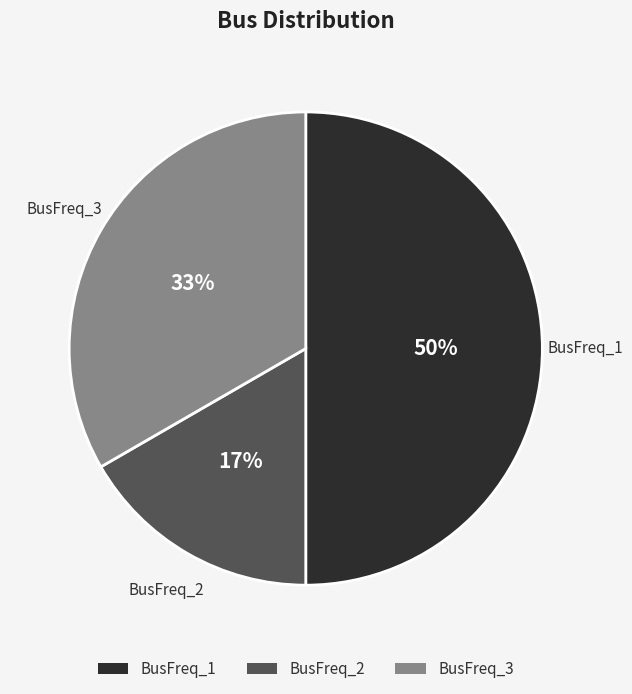

How many slices are in this pie chart?

3